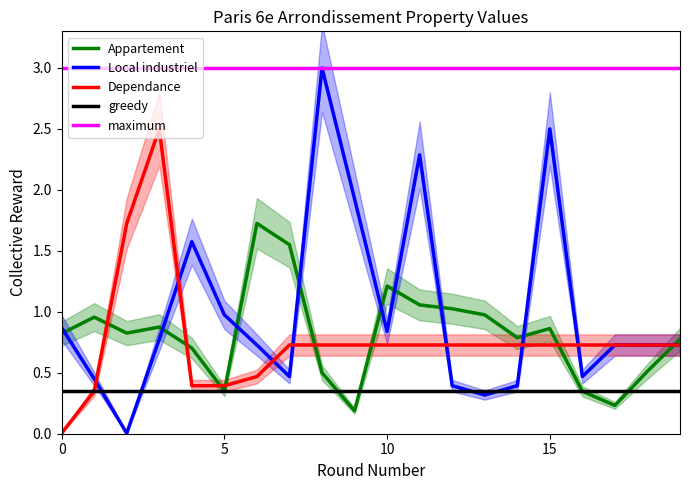

What is the maximum value for Appartement?

1.7